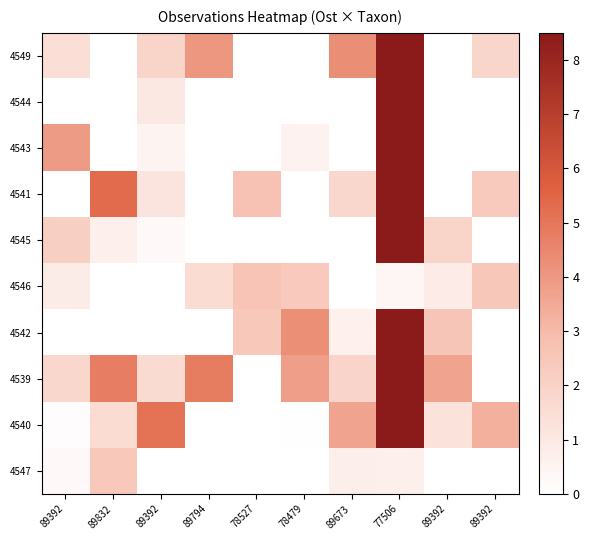

What is the maximum value shown in the chart?

8.5